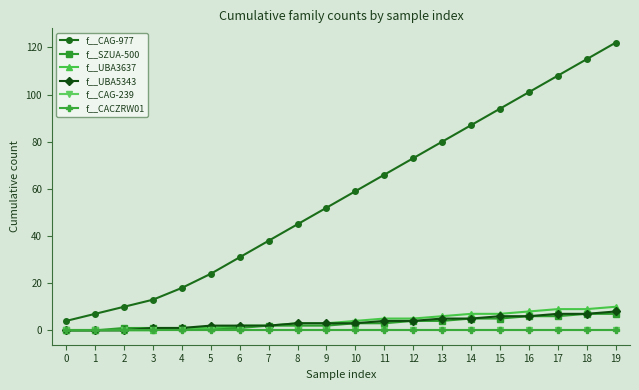

How many lines are shown in the chart?

6